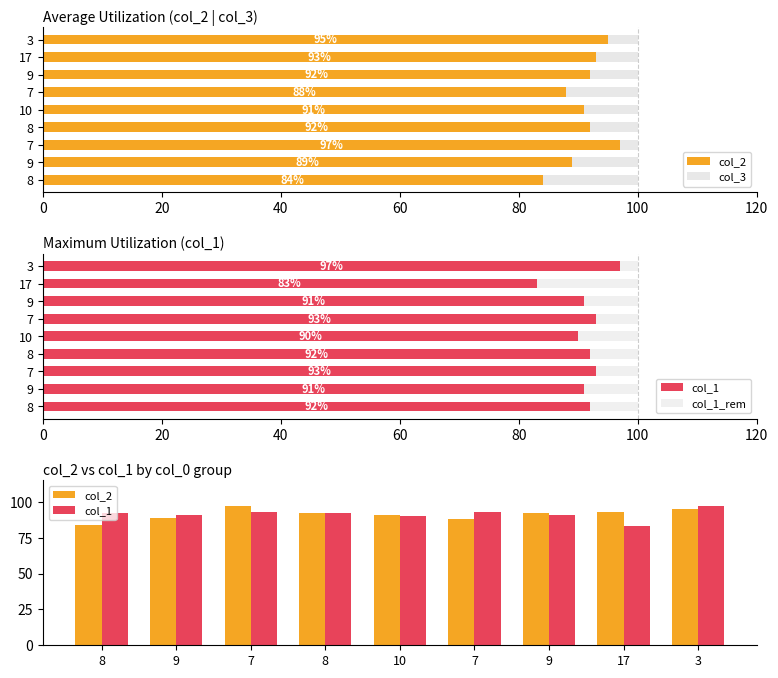

Reading left to right, what are all the values shown in this chart?

col_2: 84	89	97	92	91	88	92	93	95
col_3: 16	11	3	8	9	12	8	7	5
col_1: 92	91	93	92	90	93	91	83	97
col_1_rem: 8	9	7	8	10	7	9	17	3